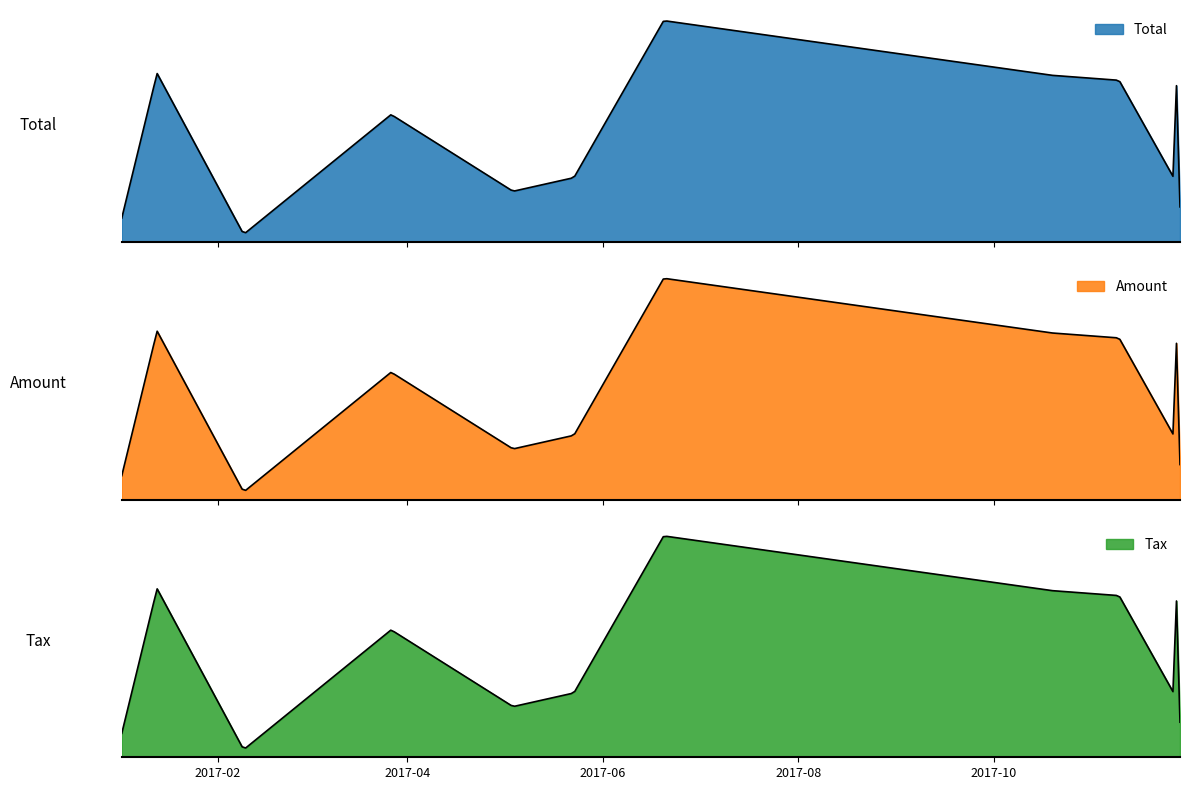

How many interior local peaks does the Tax series have?

4